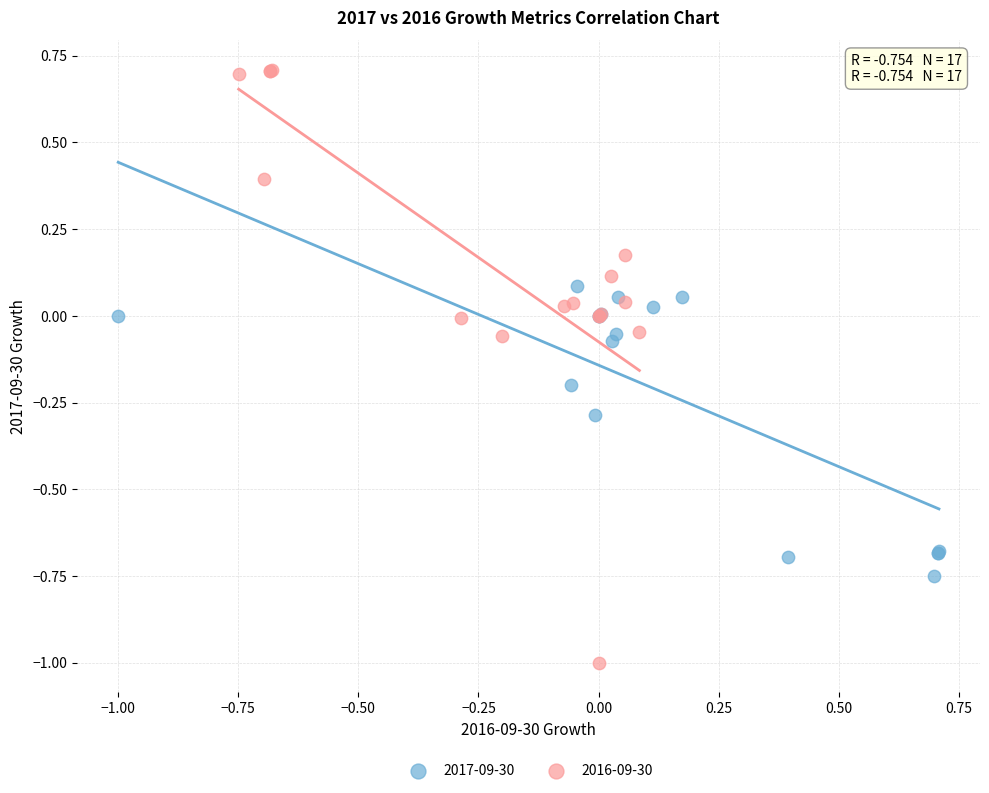

Which series has the largest Y range (max minus min)?

2016-09-30